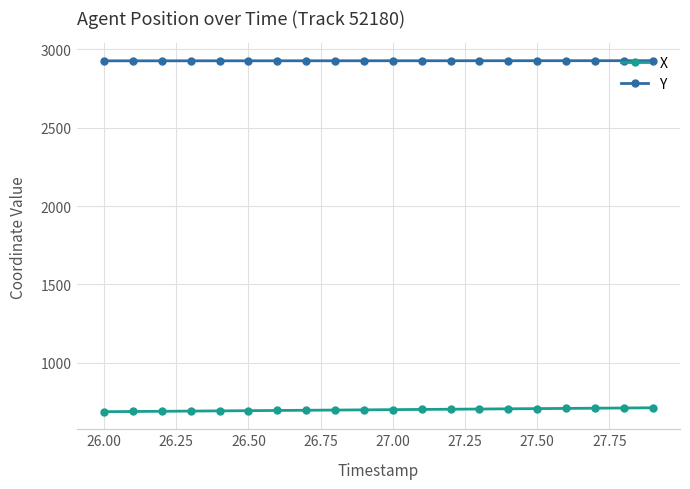

True or false: Y and X cross at least once.

False